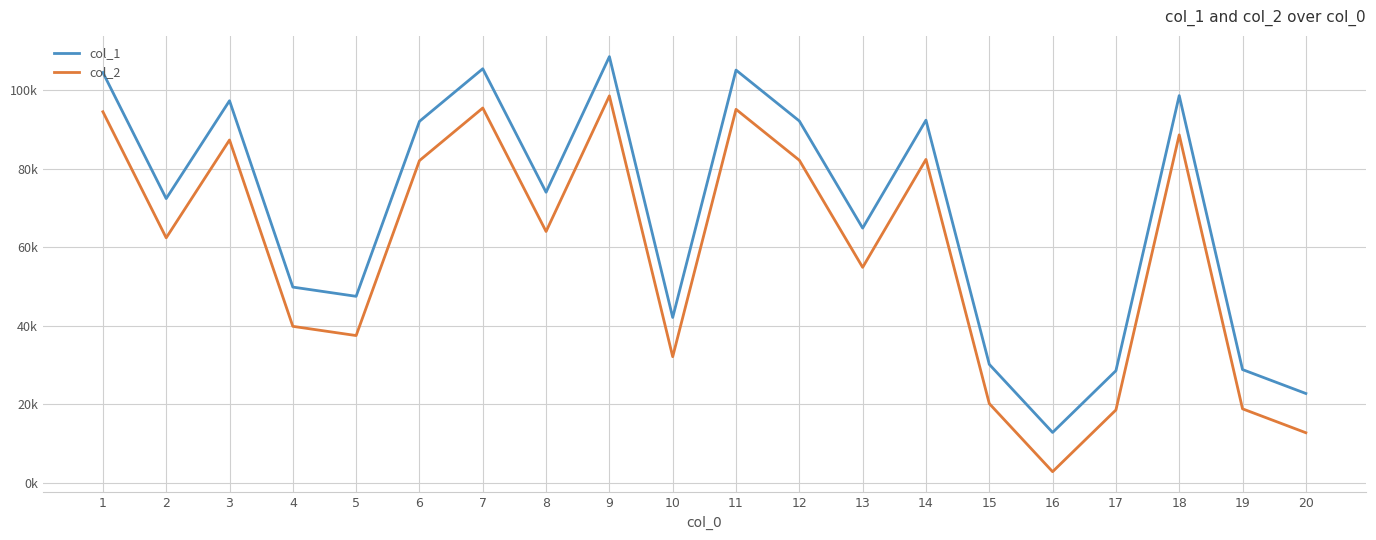

Rank the series by their average value, from highest to lowest.

col_1, col_2